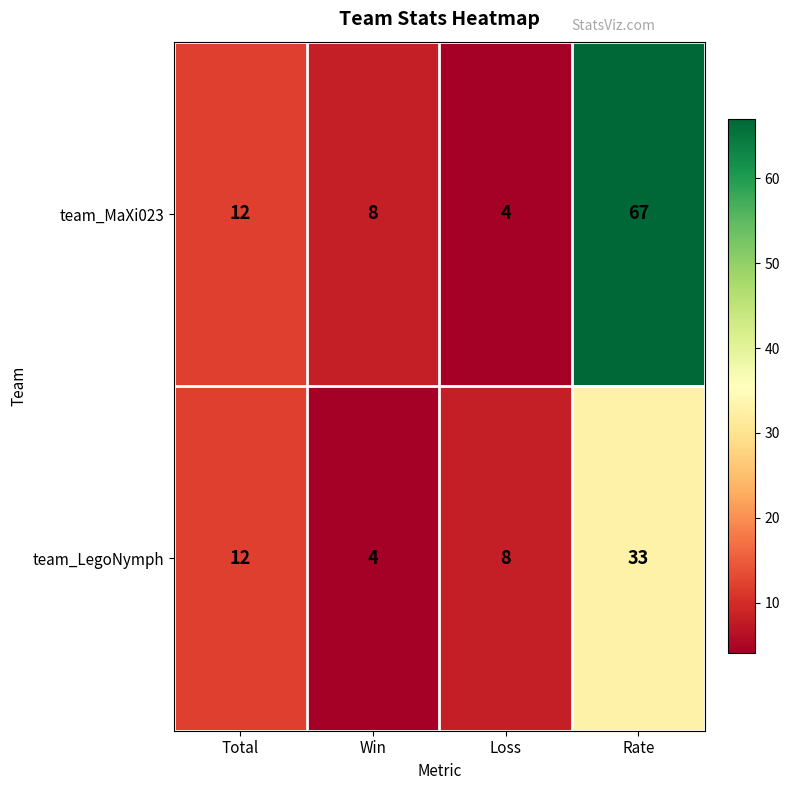

At which category is the sum across all series the highest?

Rate